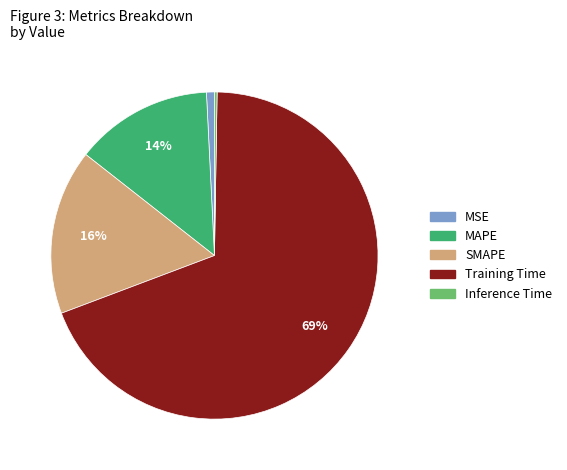

Combined, do SMAPE and Training Time account for over 50%?

Yes